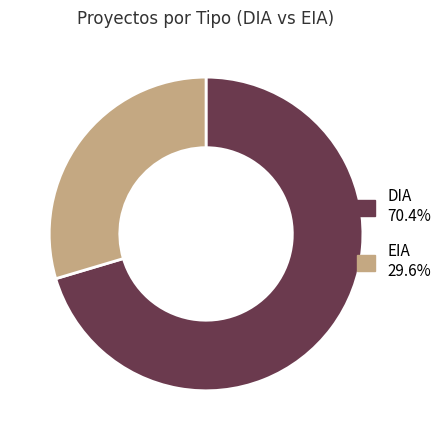

Between EIA and DIA, which is larger?

DIA